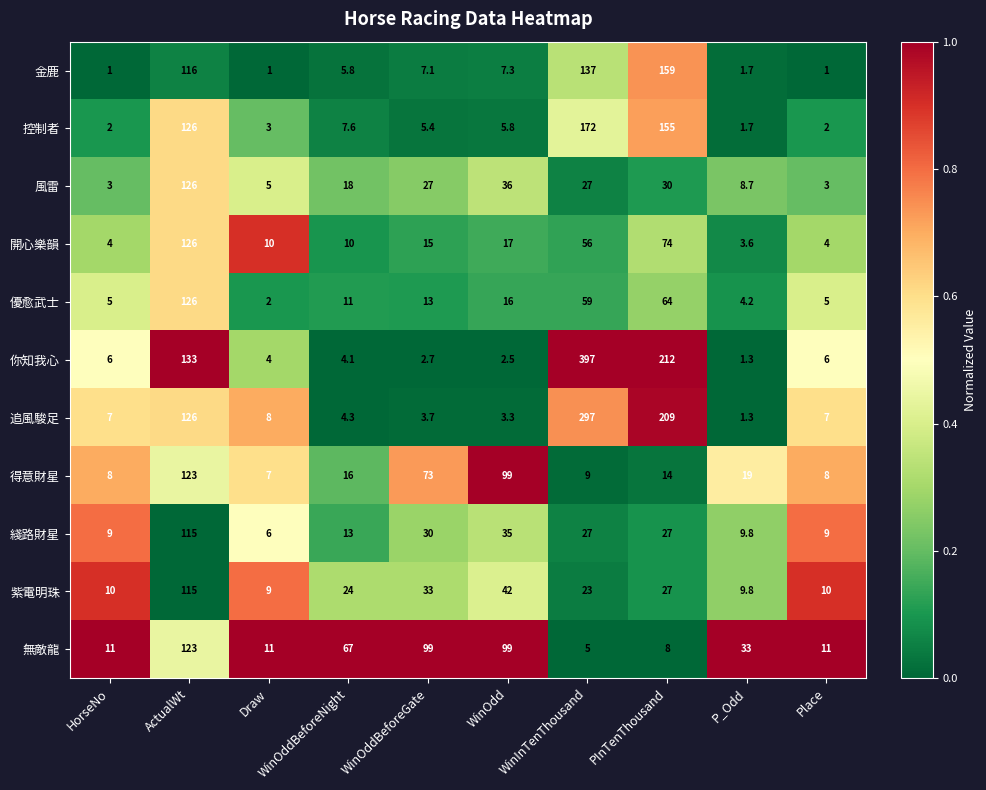

True or false: 紫電明珠 has a value of 27.0 at PInTenThousand.

True